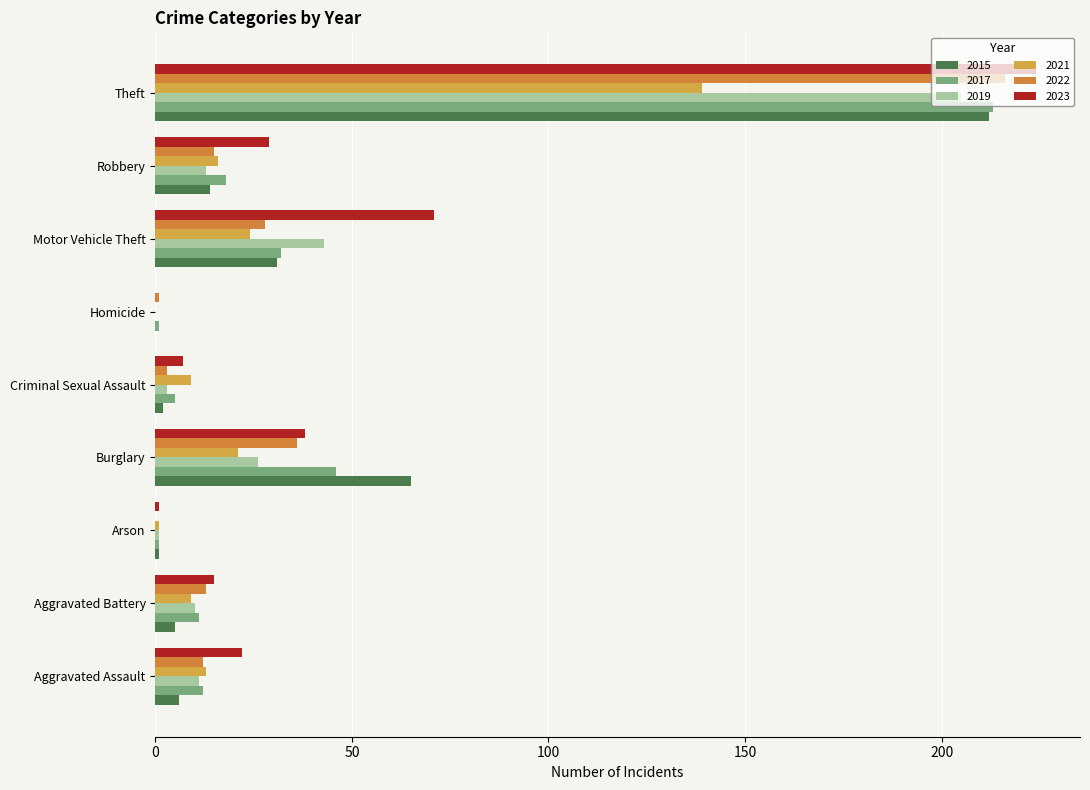

Count the number of data series in this chart.

6